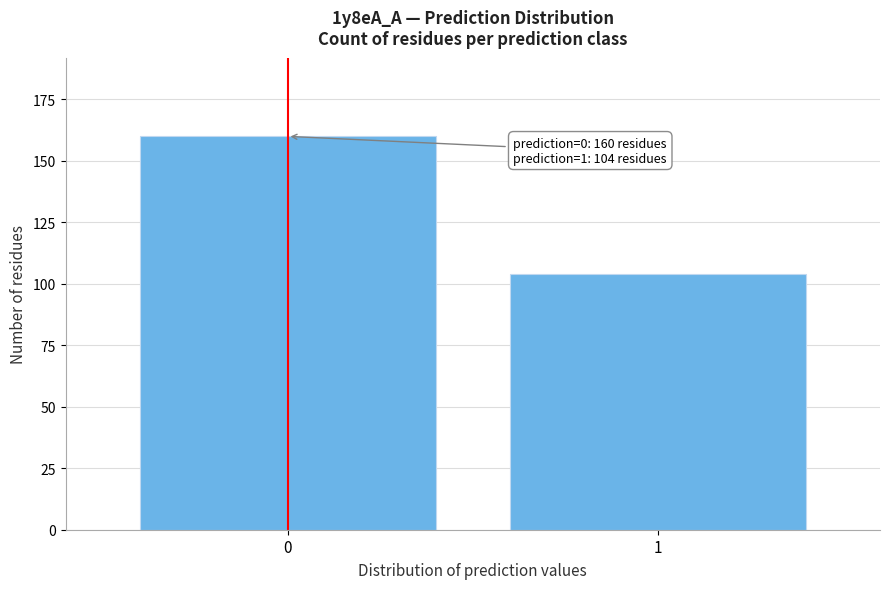

Reading left to right, list all the values displayed in this chart.

160	104